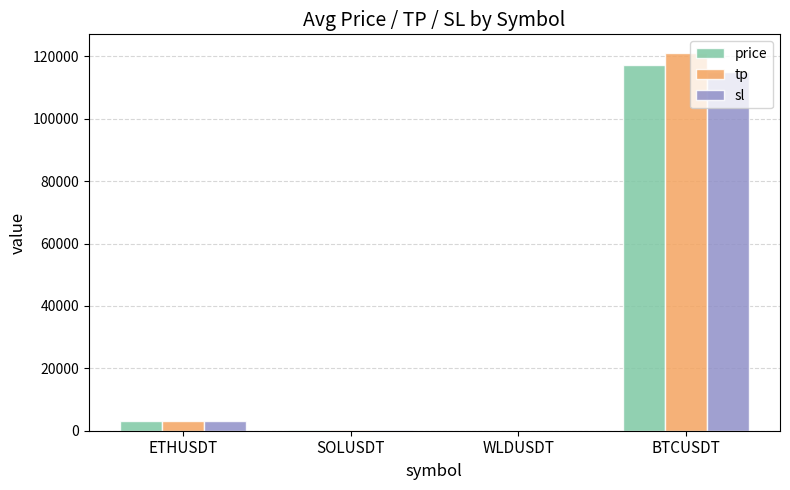

Is the value of tp at WLDUSDT greater than the value of sl at ETHUSDT?

No